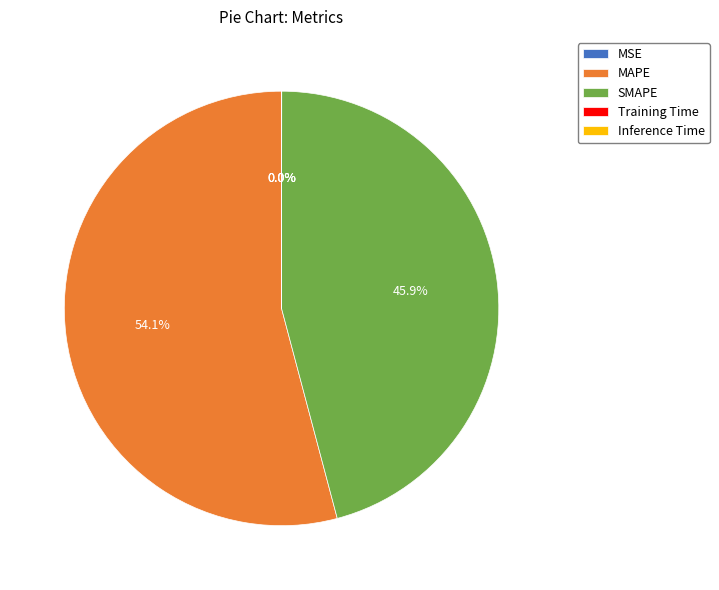

What percentage is NOT represented by MAPE?

45.9%